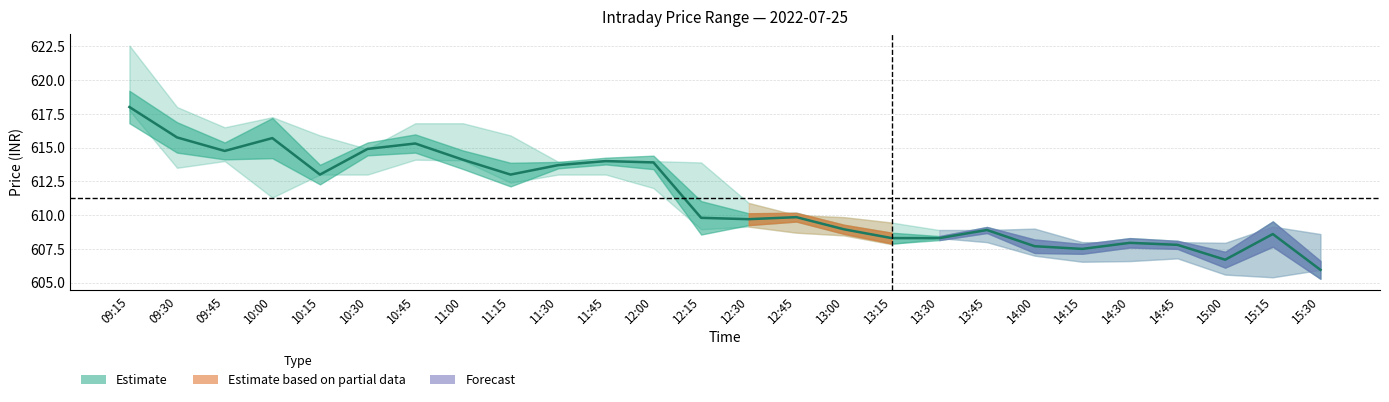

How many interior local valleys (lower than both neighbors) does the data have?

6